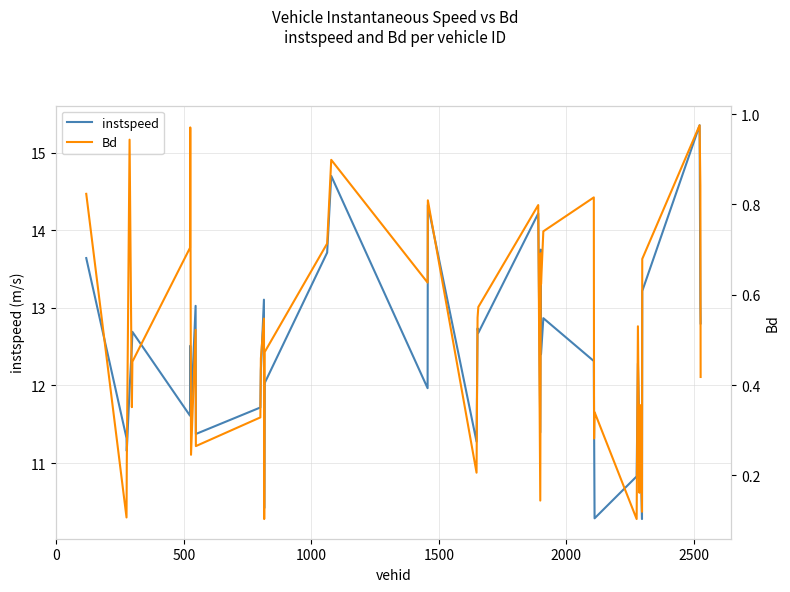

What is the lowest value of the instspeed series?

10.3